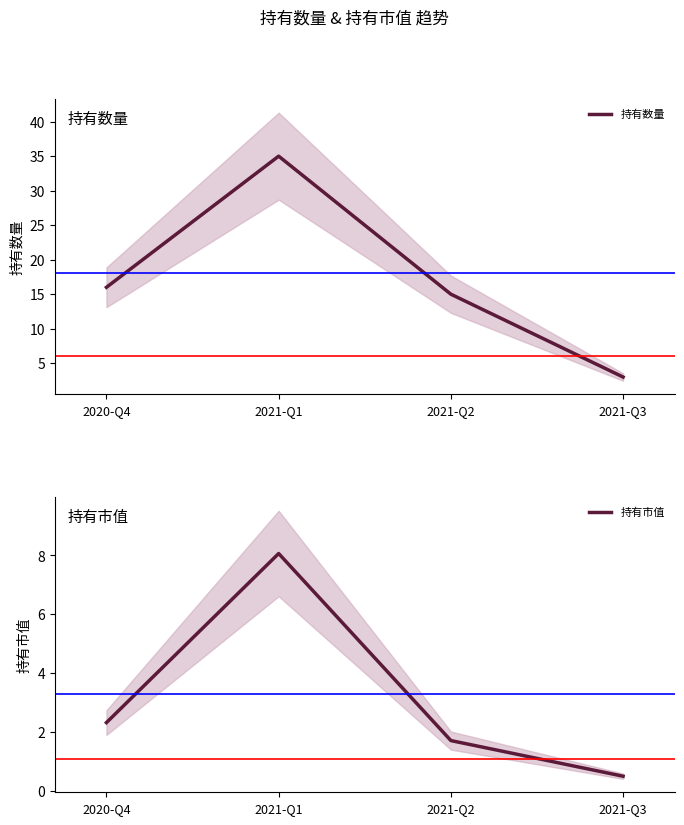

Is it true that 持有数量 equals 16.0 at 2020-Q4?

True